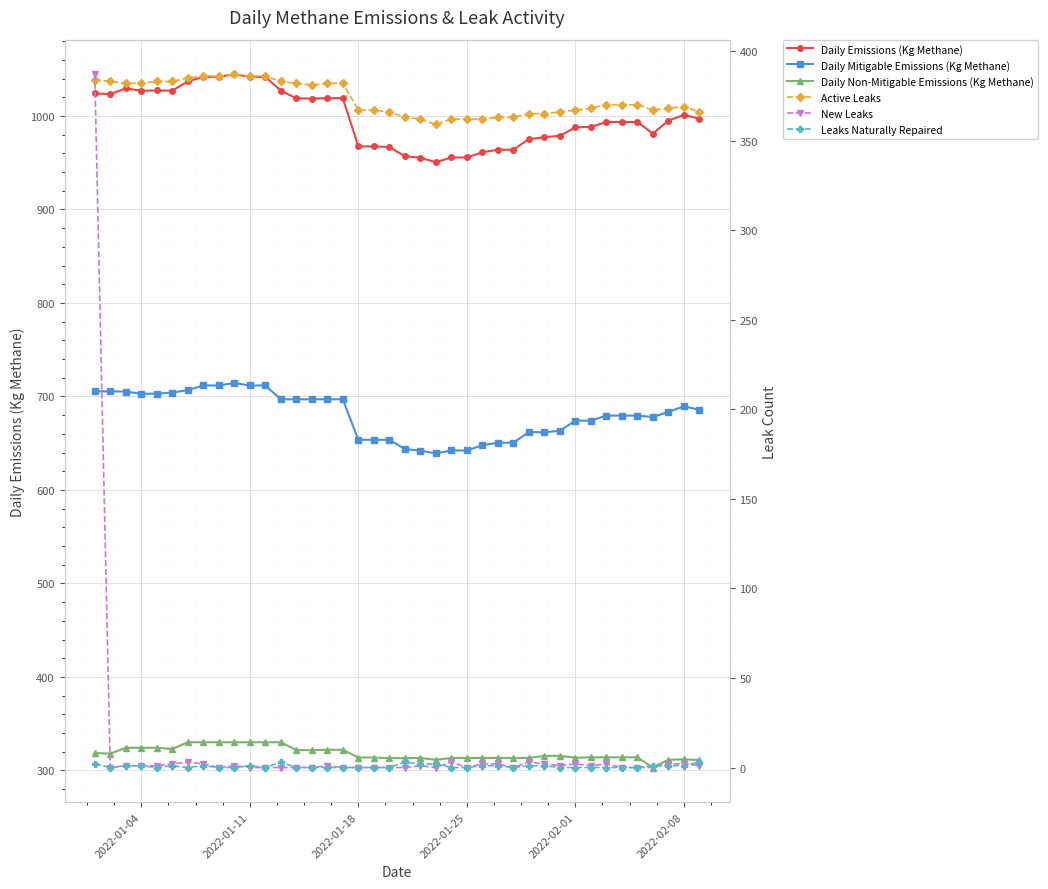

True or false: Daily Emissions (Kg Methane) and New Leaks intersect in this chart.

False